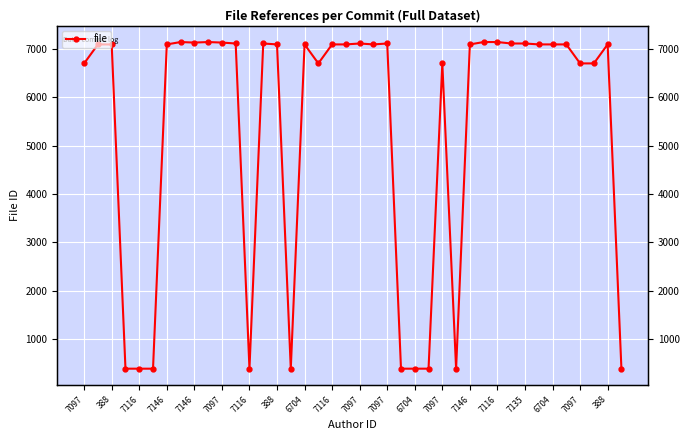

At which label is the value closest to 3767?

7097